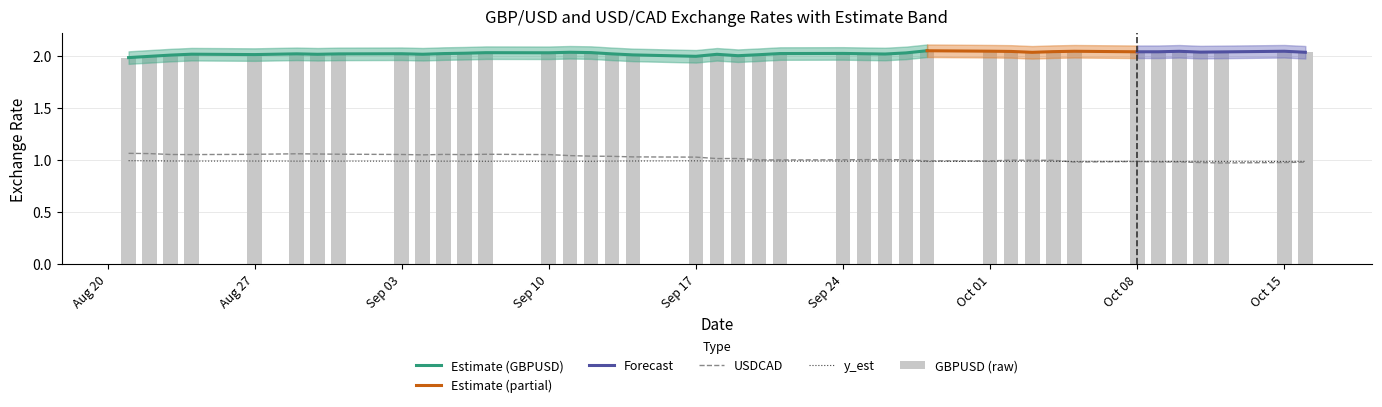

Reading right to left, what are all the values shown in this chart?

GBPUSD: 2.0	2.0	2.0	2.0	2.0	2.0	2.0	2.0	2.0	2.0	2.0	2.0	2.0	2.0	2.0	2.0	2.0	2.0	2.0	2.0	2.0	2.0	2.0	2.0	2.0	2.0	2.0	2.0	2.0	2.0	2.0	2.0	2.0	2.0	2.0	2.0	2.0	2.0	2.0	2.0
y_est: 1.0	1.0	1.0	1.0	1.0	1.0	1.0	1.0	1.0	1.0	1.0	1.0	1.0	1.0	1.0	1.0	1.0	1.0	1.0	1.0	1.0	1.0	1.0	1.0	1.0	1.0	1.0	1.0	1.0	1.0	1.0	1.0	1.0	1.0	1.0	1.0	1.0	1.0	1.0	1.0
USDCAD: 1.0	1.0	1.0	1.0	1.0	1.0	1.0	1.0	1.0	1.0	1.0	1.0	1.0	1.0	1.0	1.0	1.0	1.0	1.0	1.0	1.0	1.0	1.0	1.0	1.0	1.0	1.1	1.1	1.1	1.1	1.0	1.1	1.1	1.1	1.1	1.1	1.1	1.1	1.1	1.1